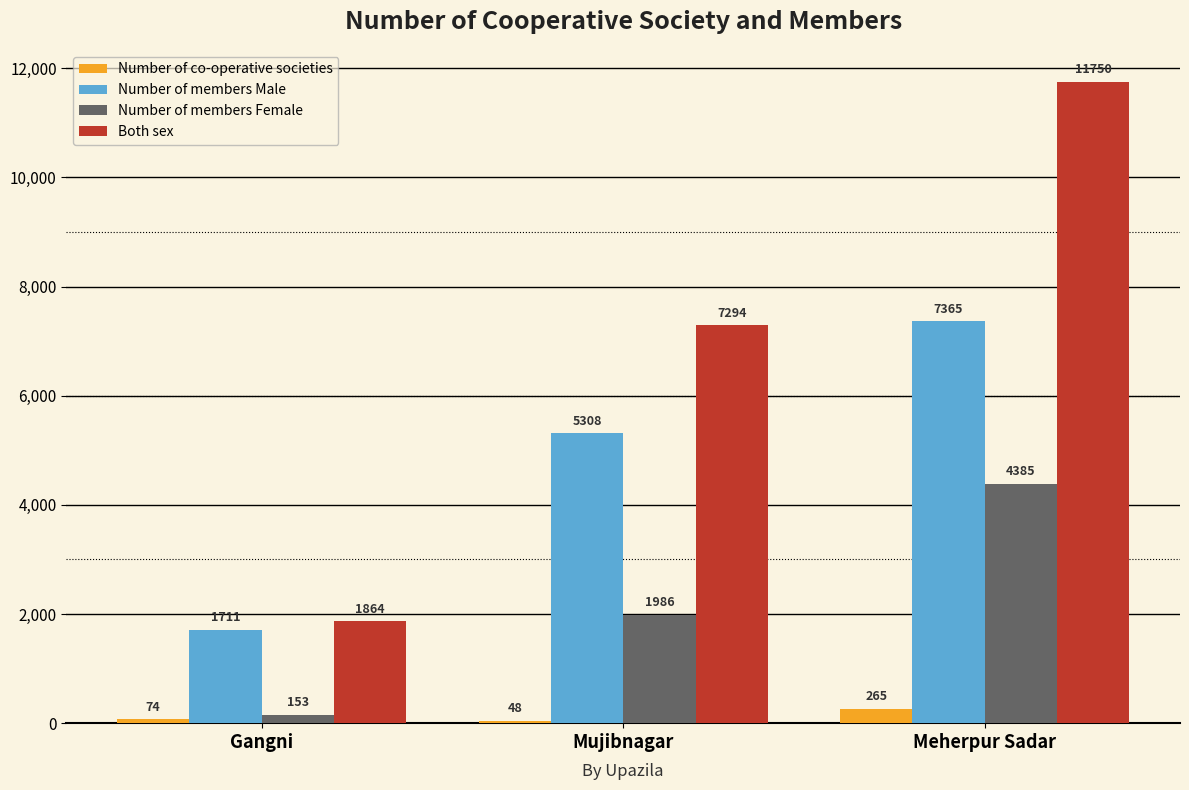

Which category has the lowest value across all series?

Mujibnagar